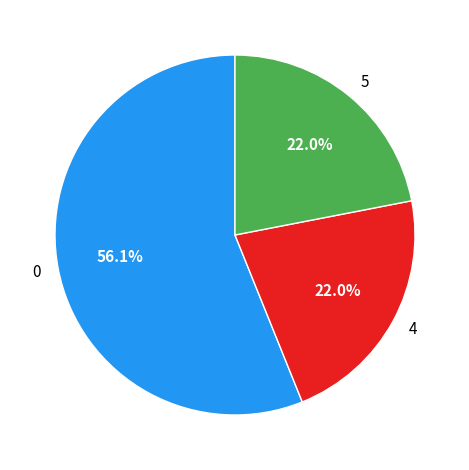

Does 0 account for over 50% of the chart?

Yes